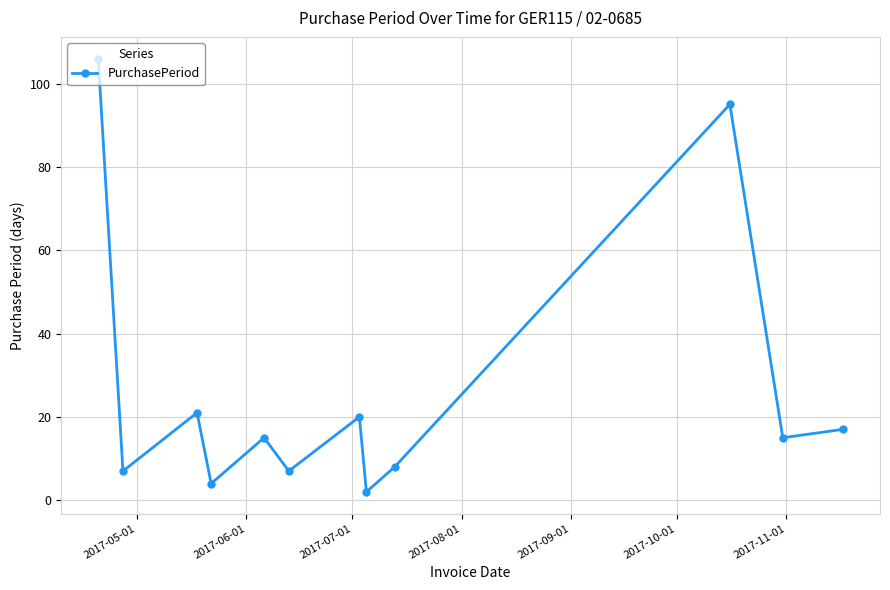

How many interior local peaks (higher than both neighbors) does the data have?

4